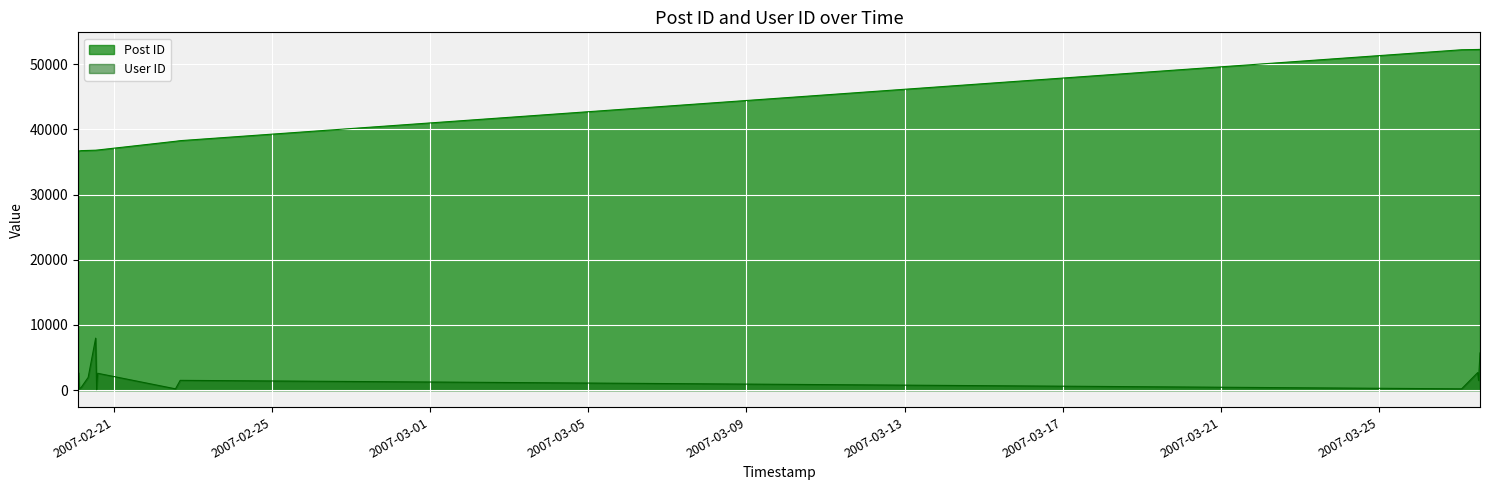

At 2007-02-20 08:11:00, list the series in order from largest to smallest.

Post ID, User ID